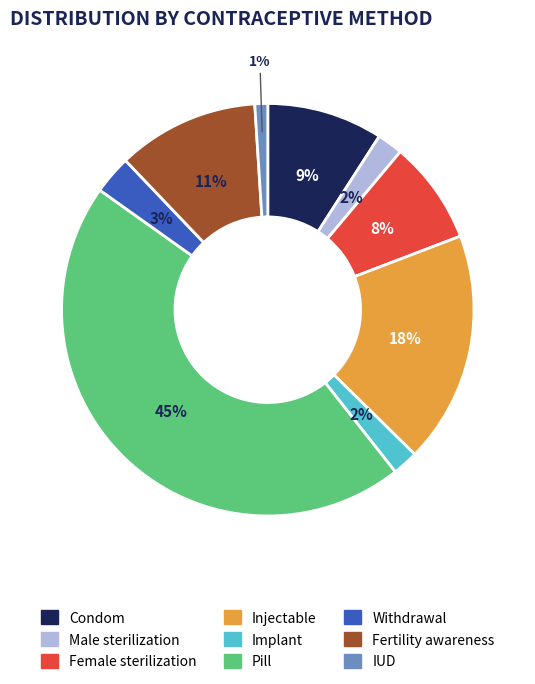

To the nearest percent, what percentage of the pie is Condom?

9%